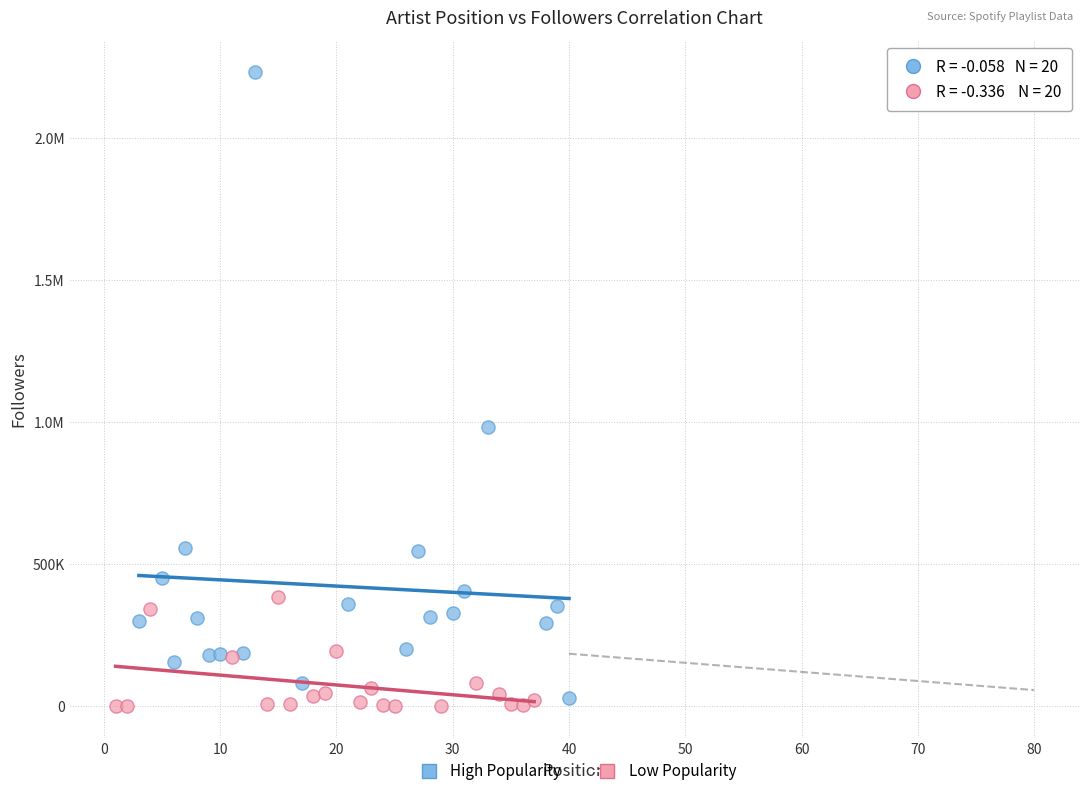

What are all the series names shown in the legend?

High Popularity, Low Popularity